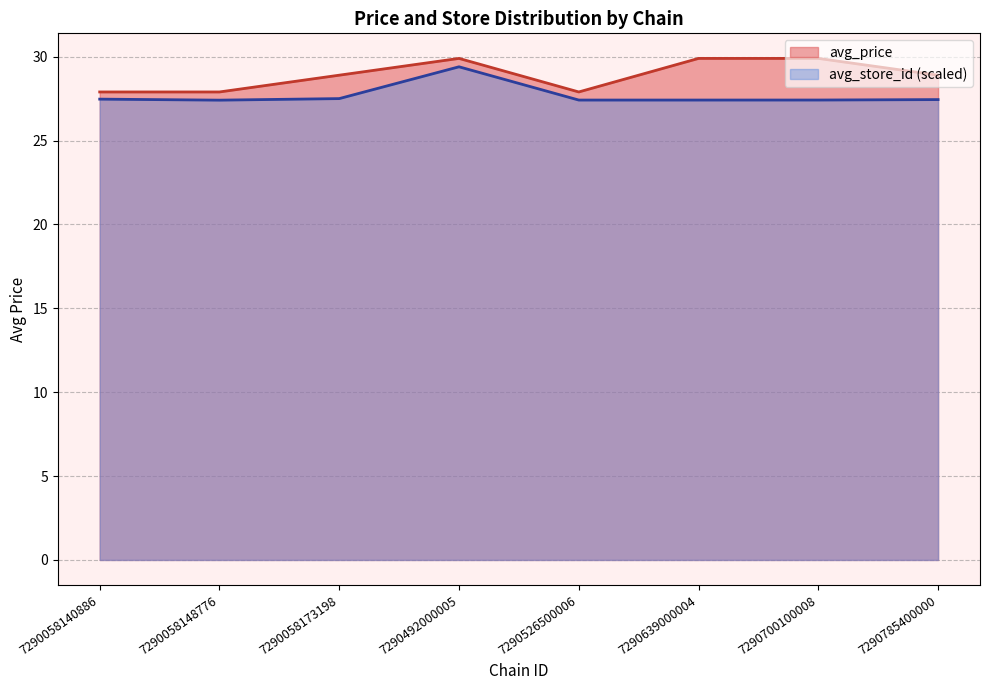

List the series in order of their overall mean, highest first.

avg_price, avg_store_id (scaled)